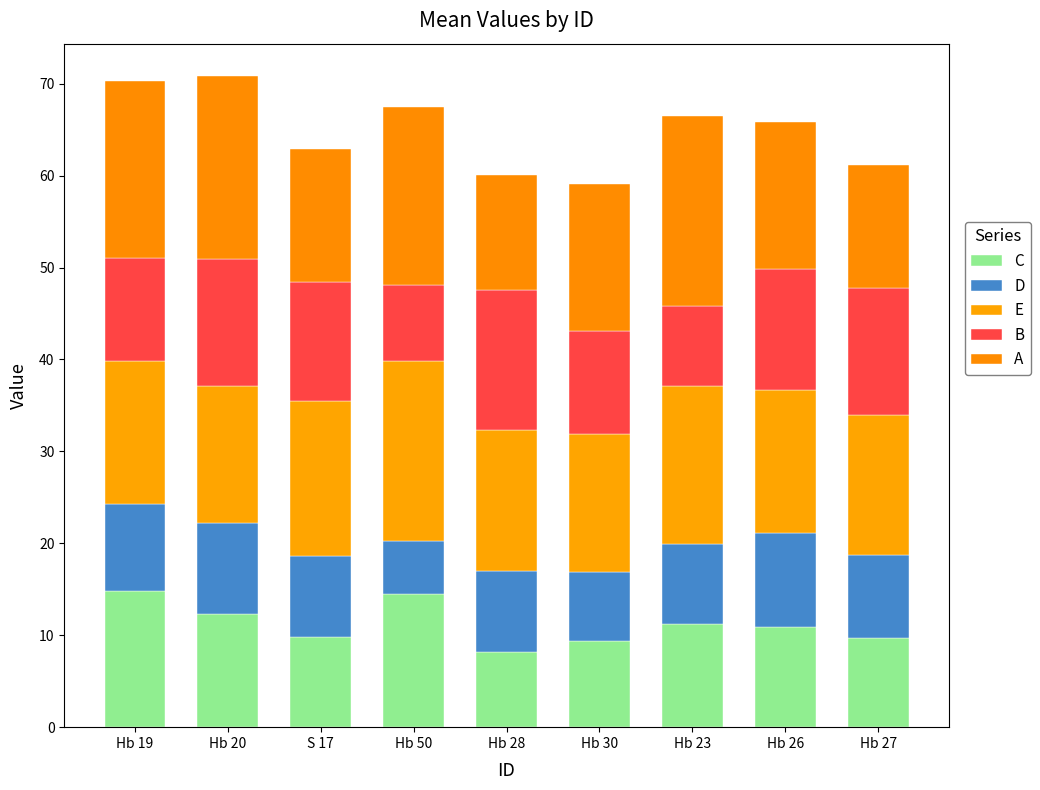

What is the label of the 1st bar from the left?

Hb 19